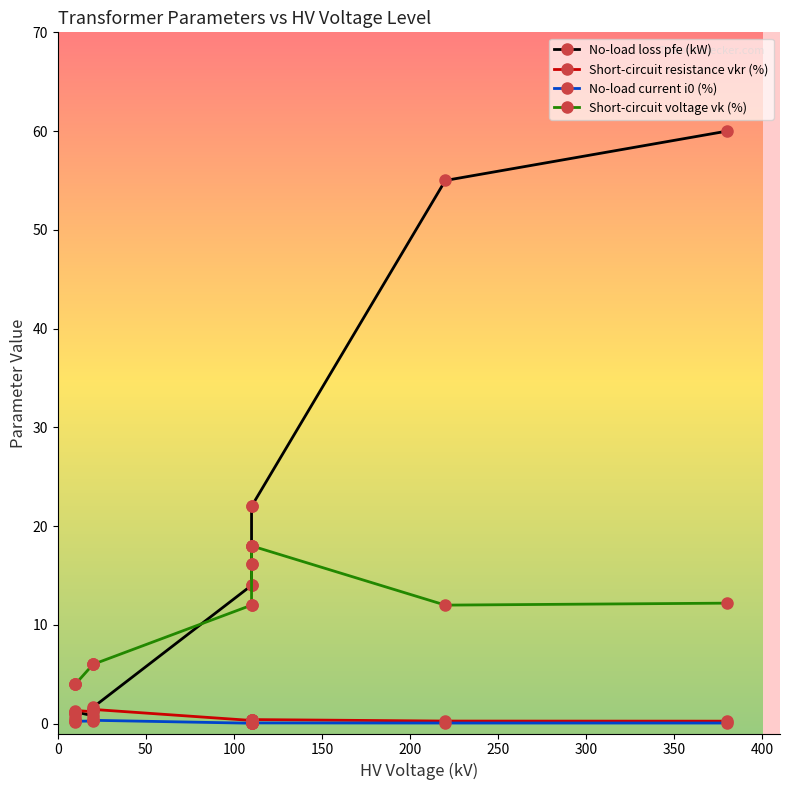

Which series has the largest range (max minus min)?

No-load loss pfe (kW)